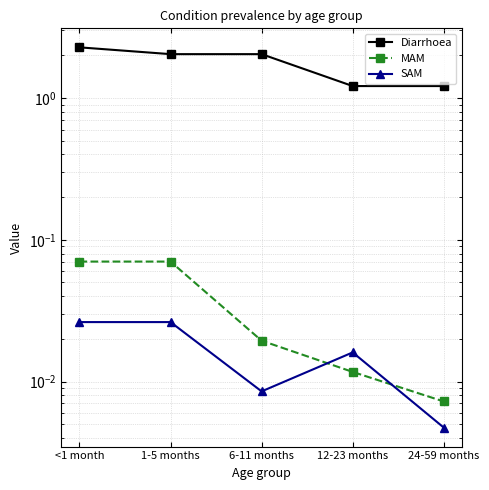

True or false: Diarrhoea and MAM intersect in this chart.

False